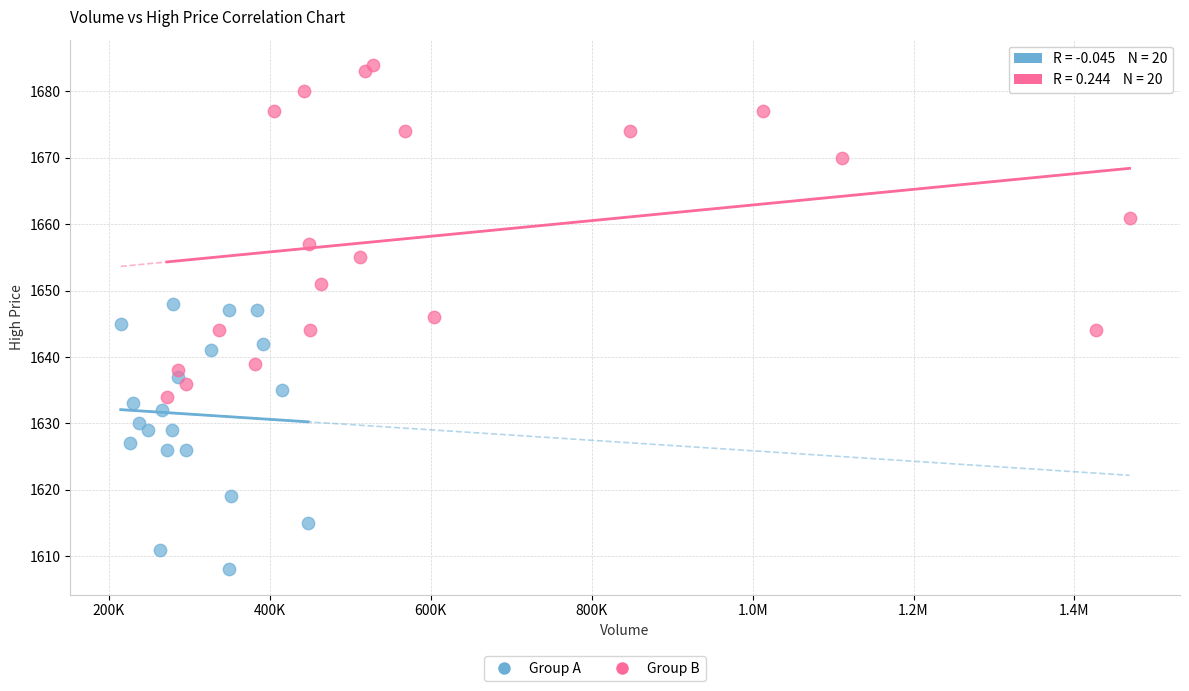

Which series reaches the minimum Y coordinate?

Group A